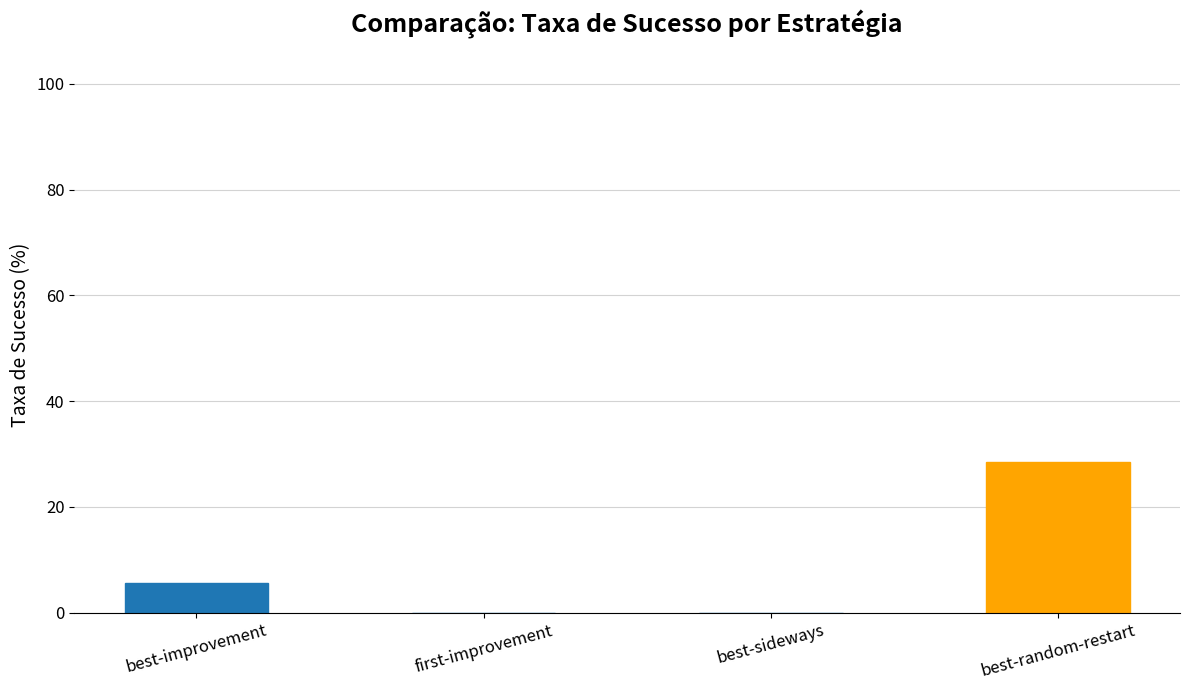

How many distinct data groups are displayed?

1